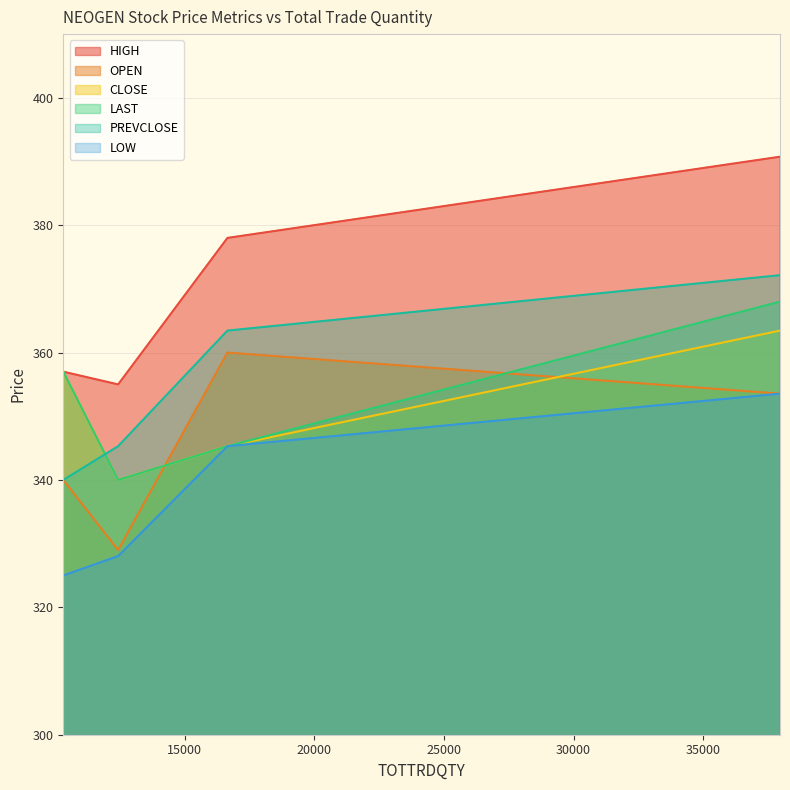

Which series has the largest total across all categories?

HIGH